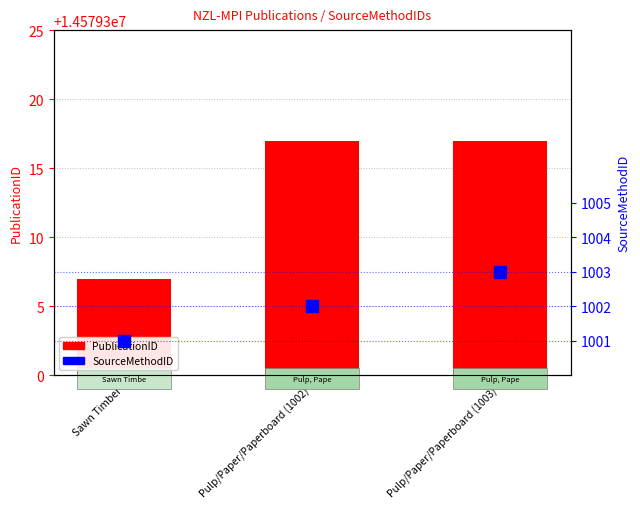

Reading left to right, what are all the values shown in this chart?

PublicationID: Sawn Timber=14579307	Pulp/Paper/Paperboard (1002)=14579317	Pulp/Paper/Paperboard (1003)=14579317
SourceMethodID: Sawn Timber=1001	Pulp/Paper/Paperboard (1002)=1002	Pulp/Paper/Paperboard (1003)=1003